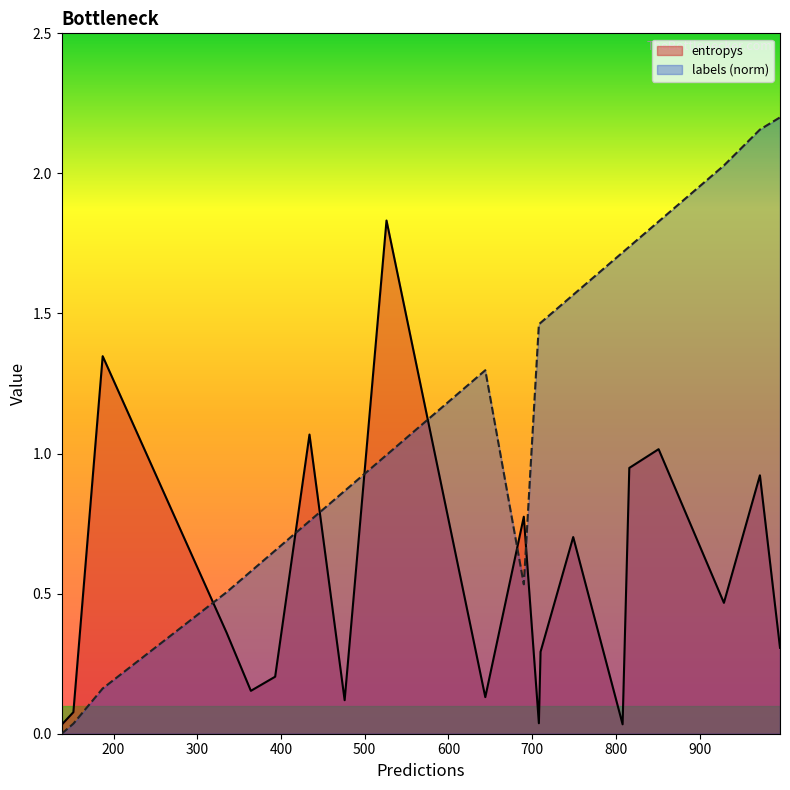

True or false: entropys and labels (norm) intersect in this chart.

True